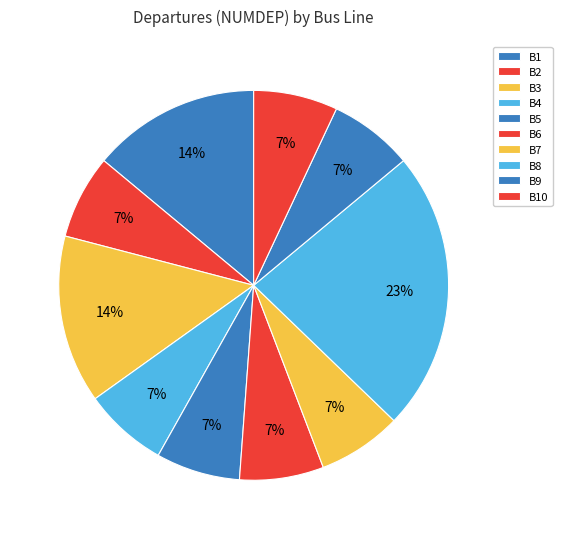

How many segments does this pie chart have?

10